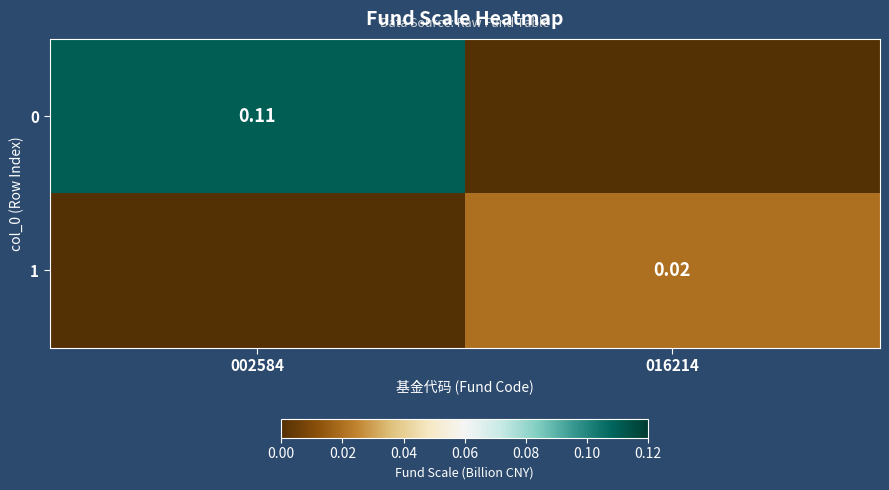

How many data points in 1 are above 0?

1